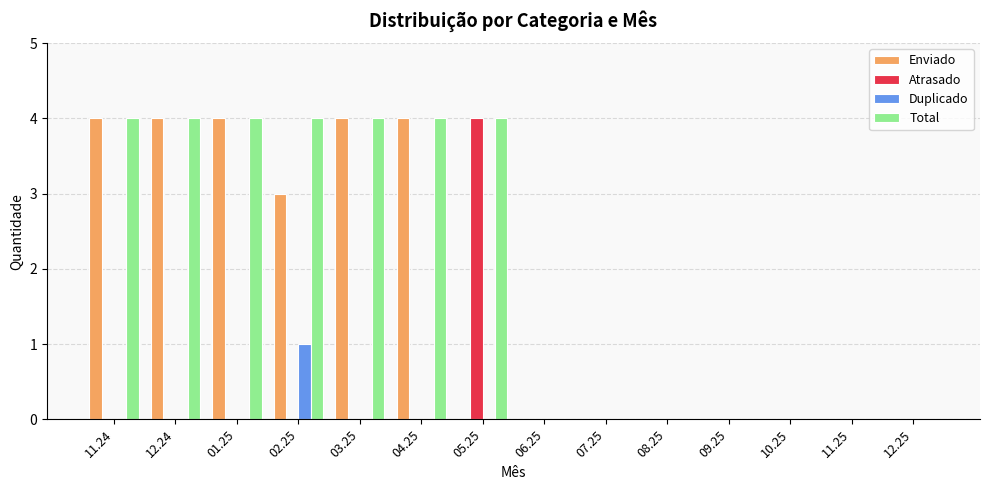

How many groups of bars are there?

14